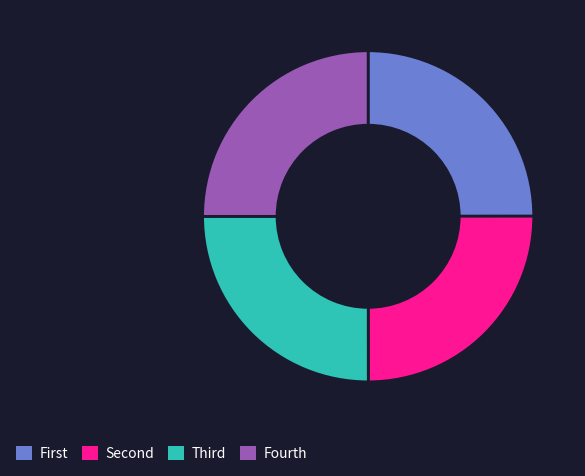

Does any single category account for the majority?

No